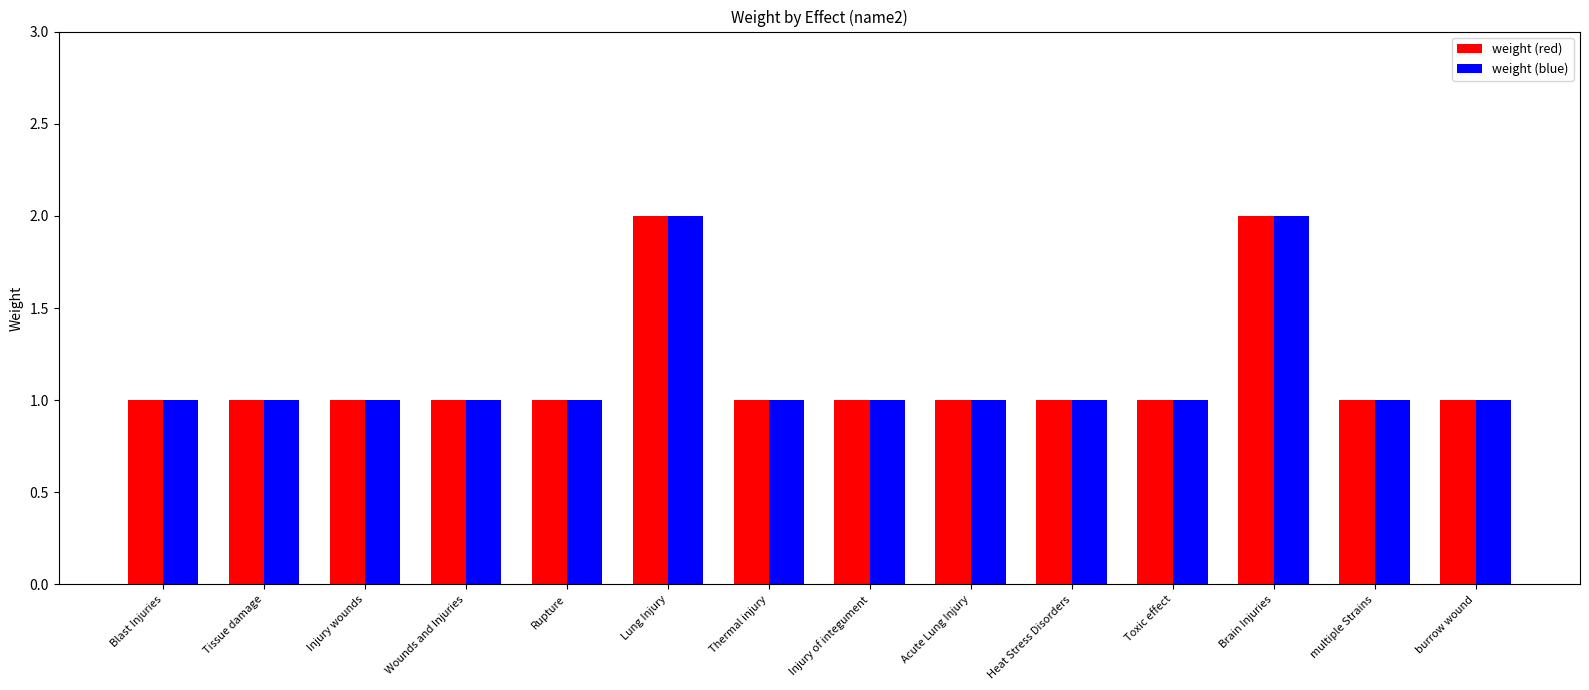

What is the average value of the weight (blue) series?

1